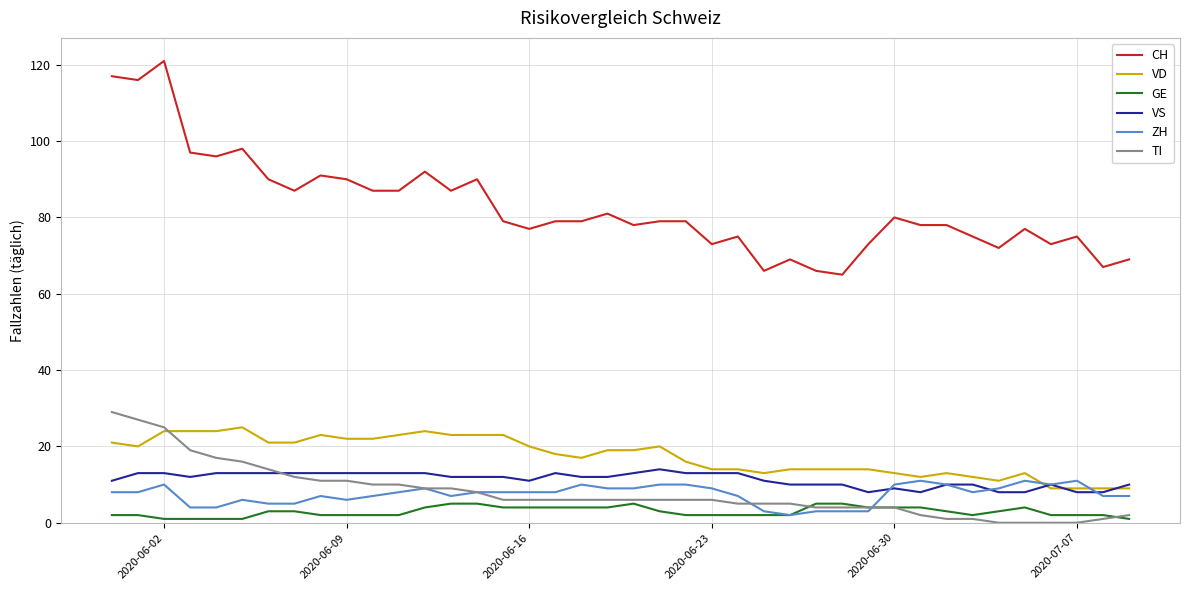

At how many categories does at least one series exceed 105?

3